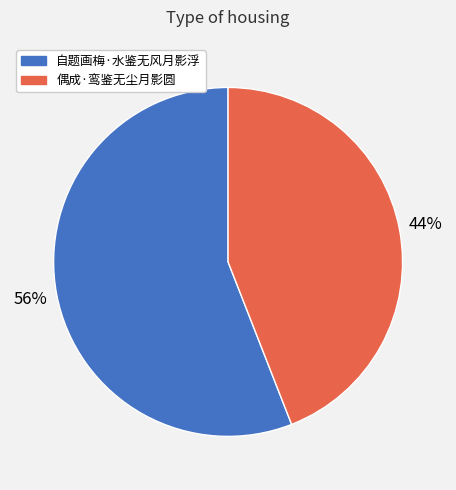

Does 自题画梅·水鉴无风月影浮 account for over 50% of the chart?

Yes